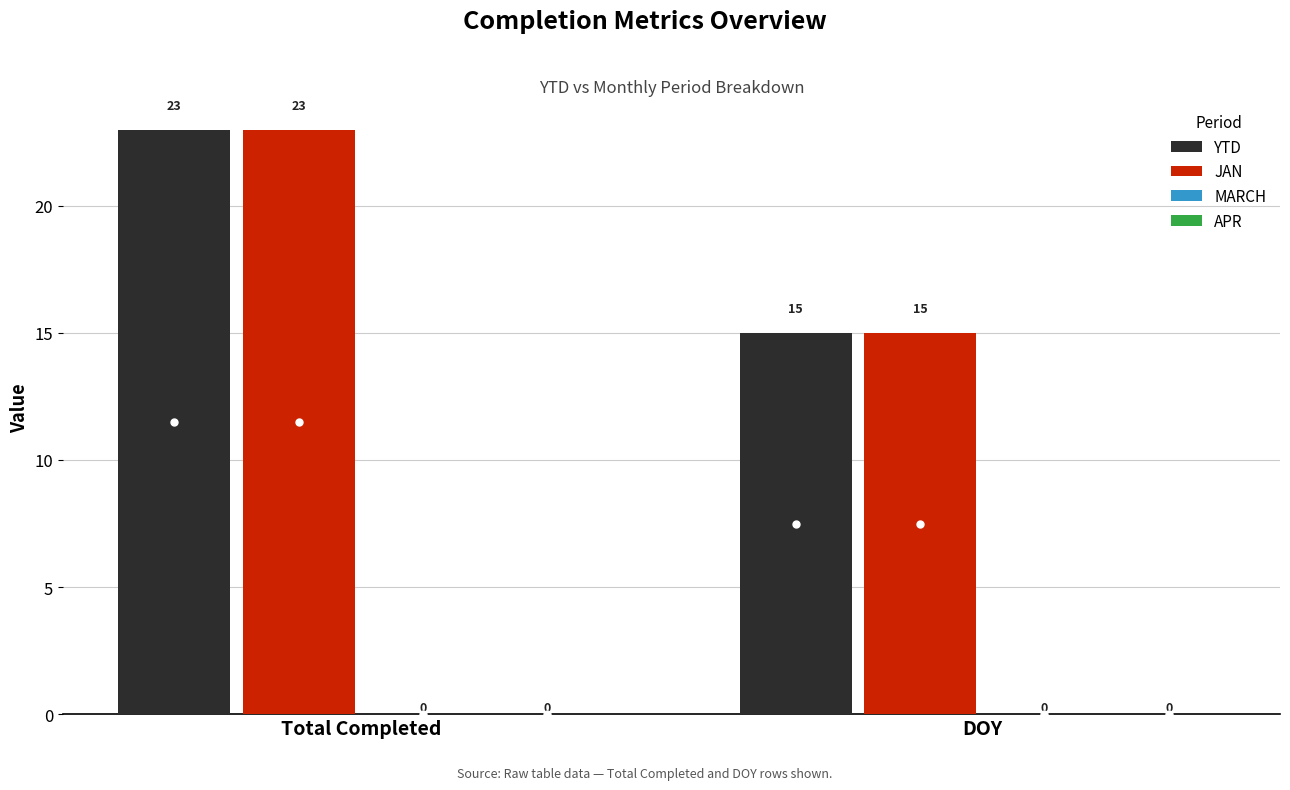

How many distinct data groups are displayed?

2